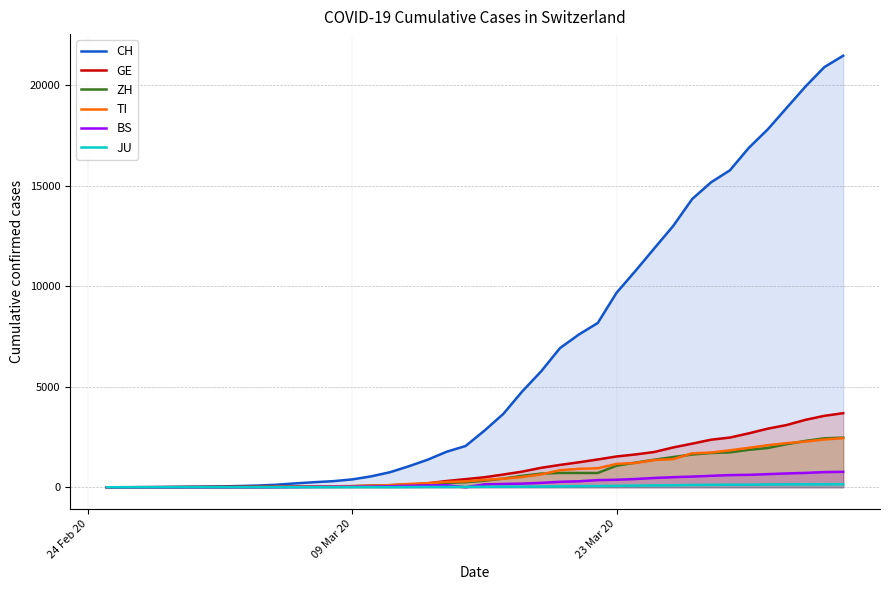

Reading right to left, extract all data points from this chart.

CH: 21469	20899	19933	18867	17800	16883	15767	15169	14337	13004	11890	10766	9679	8172	7598	6923	5764	4767	3651	2817	2052	1768	1373	1046	749	542	391	304	252	194	126	84	61	42	30	22	13	6	2	0
GE: 3685	3553	3354	3094	2914	2682	2472	2365	2169	1981	1755	1632	1532	1383	1241	1110	967	778	633	497	403	310	197	123	91	75	50	40	32	21	17	14	14	11	10	7	4	1	1	0
ZH: 2467	2434	2306	2142	1953	1862	1736	1704	1630	1503	1371	1224	1076	712	712	712	680	569	430	327	251	219	164	141	102	63	50	41	35	30	24	16	14	11	7	6	2	2	0	0
TI: 2442	2377	2271	2195	2091	1962	1837	1727	1688	1401	1354	1209	1162	945	916	849	638	511	426	368	293	265	206	163	108	75	61	49	41	28	25	13	8	4	2	2	1	1	1	0
BS: 767	754	714	687	653	617	605	569	530	501	462	410	374	356	297	270	220	181	164	143	0	100	92	73	49	33	28	24	21	15	8	3	3	1	1	1	1	1	0	0
JU: 154	149	149	145	140	128	127	119	114	100	92	82	69	61	54	44	36	32	29	25	19	18	17	12	7	7	7	5	5	4	4	2	2	1	1	1	1	1	0	0